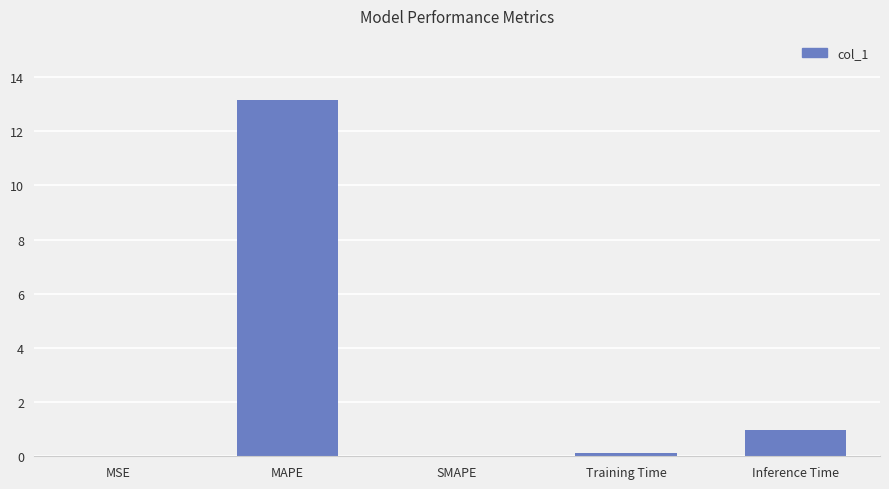

Which label corresponds to the largest value in the chart?

MAPE